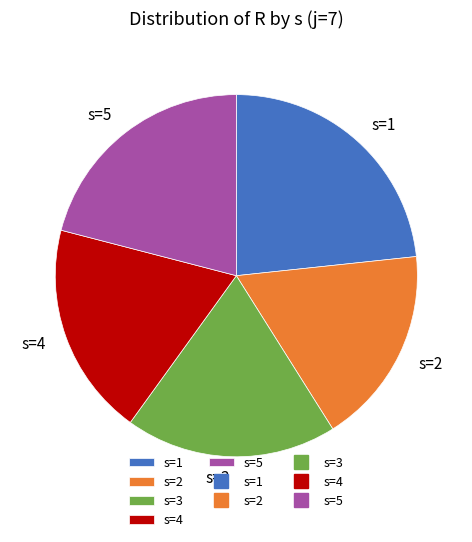

Count the number of slices in the pie.

5